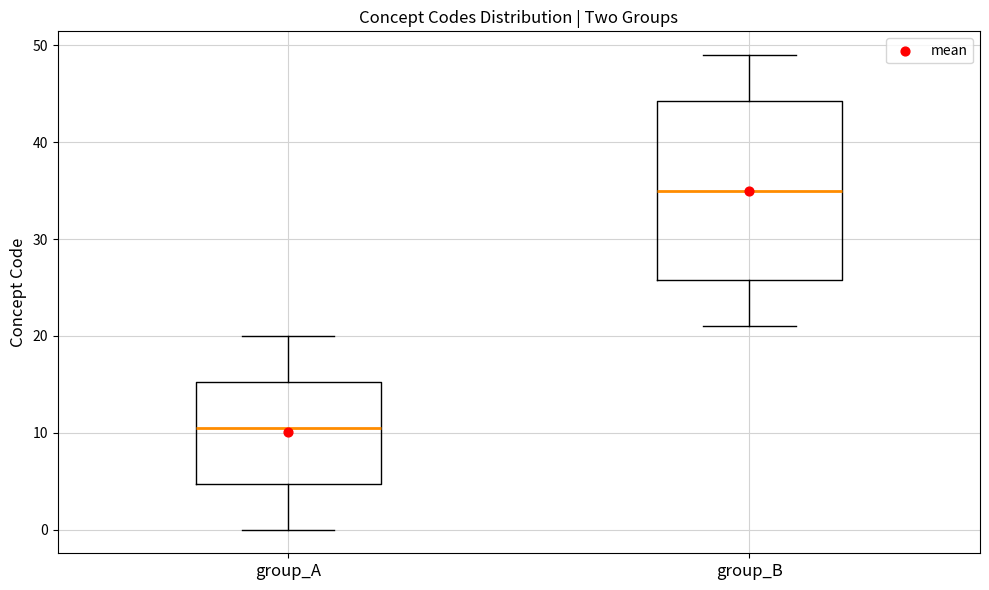

Which box has the highest median line?

group_B